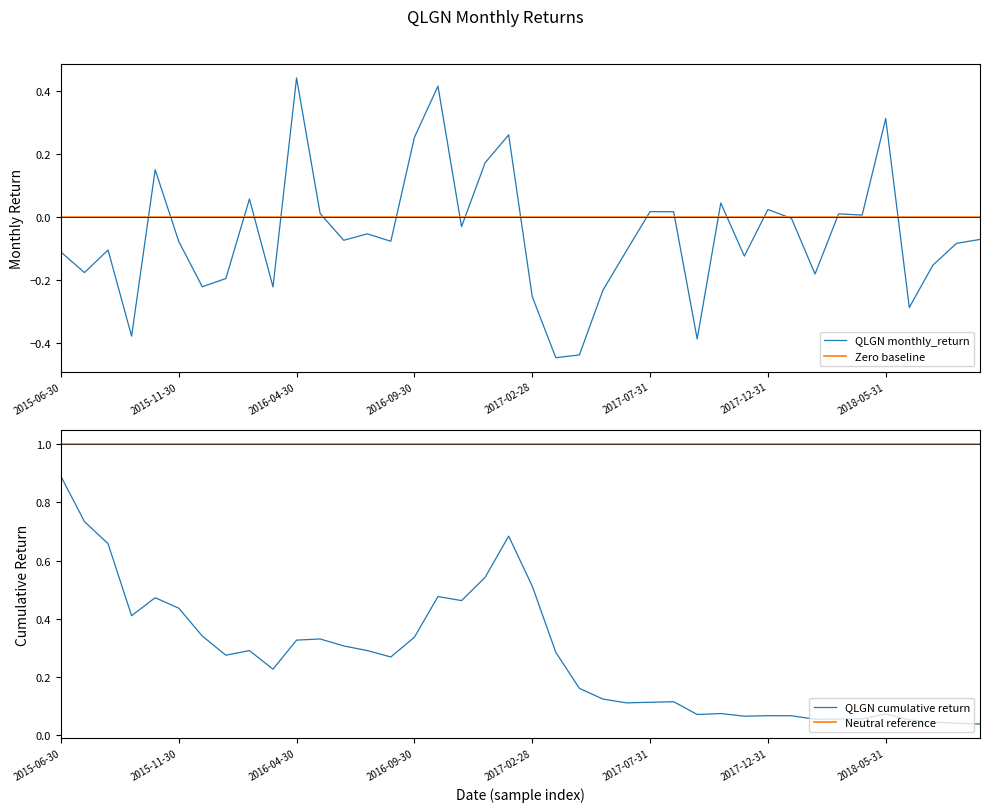

Is the value of QLGN cumulative return at 38 greater than the value of Zero baseline at 34?

Yes